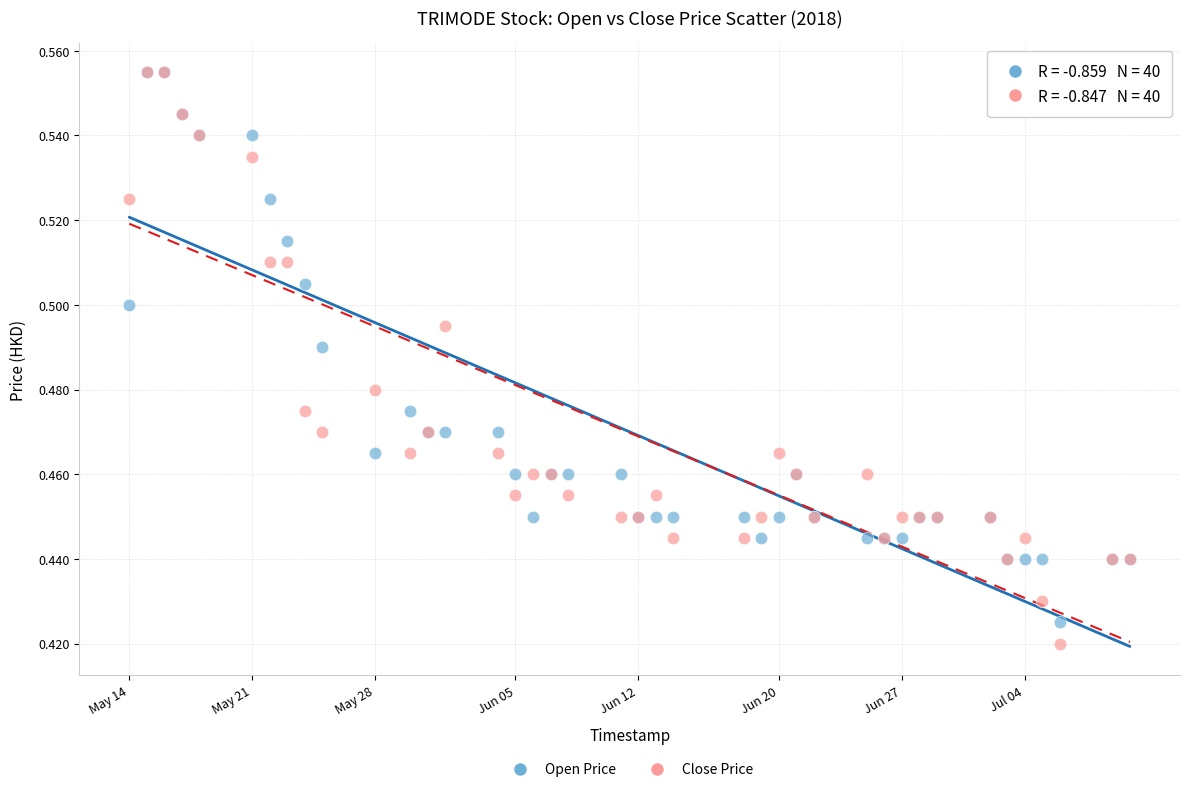

Which series contains the lowest Y value?

Close Price